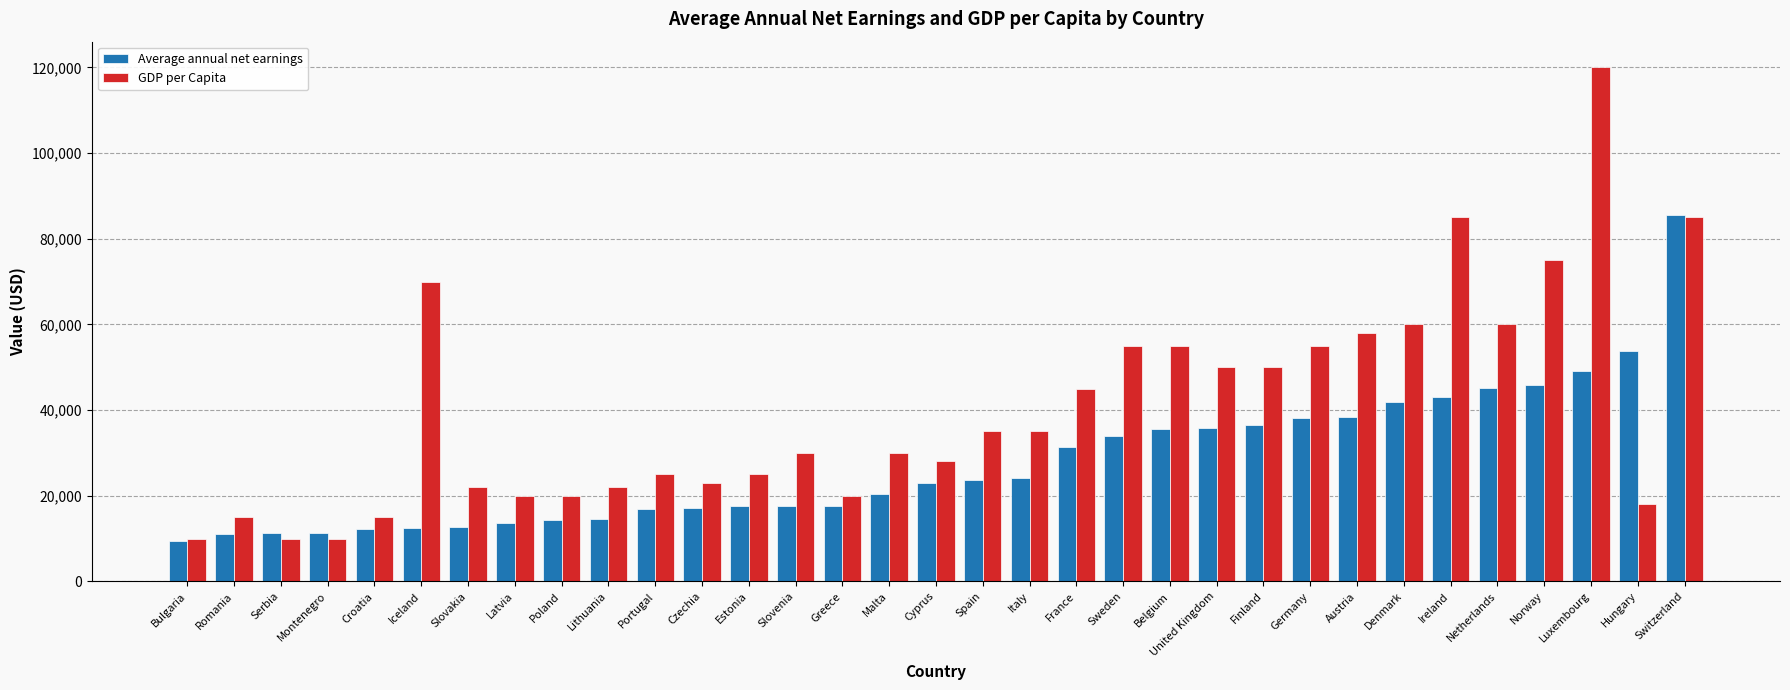

What is the value of the Average annual net earnings bar at the 9th from the left?

14425